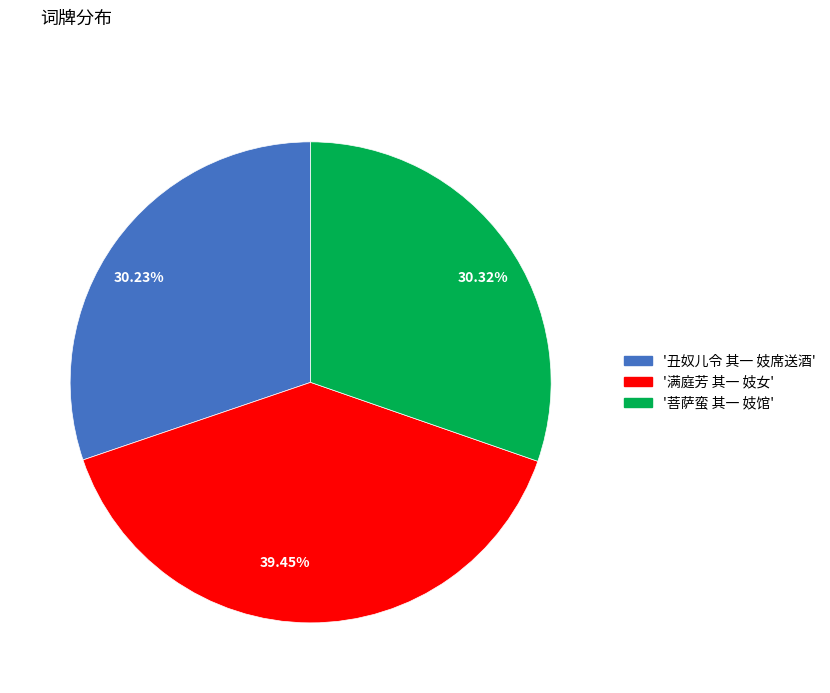

Which category has the biggest portion of the pie?

39.45%